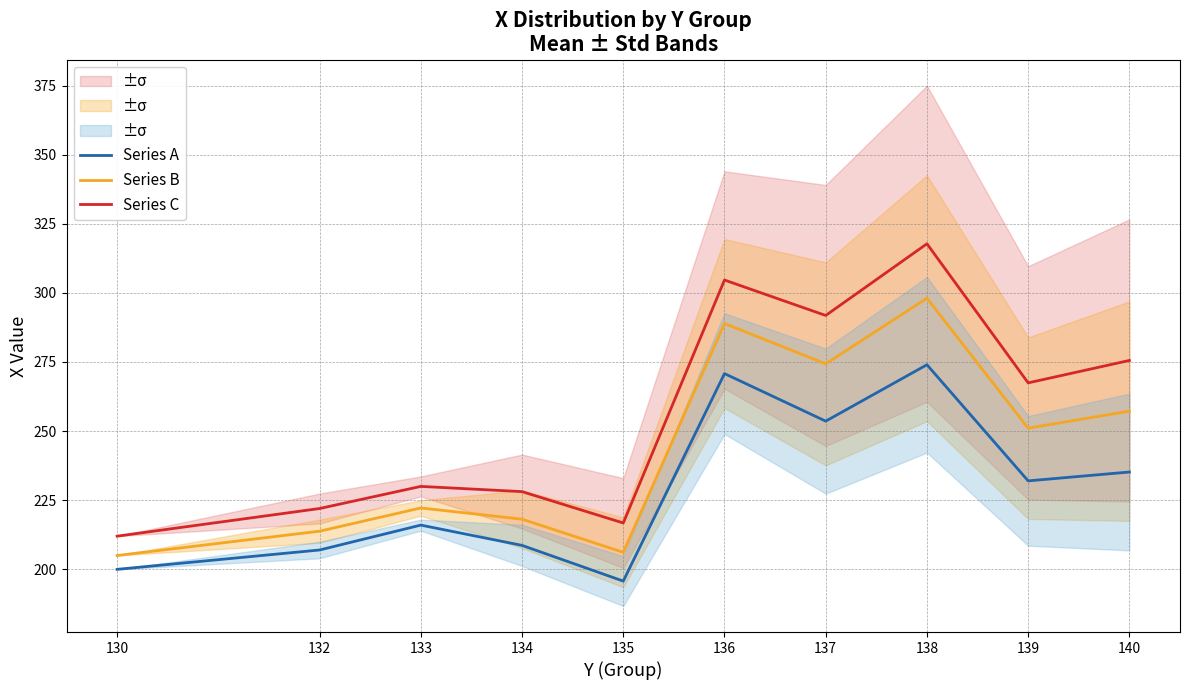

What is the average value of the Series C series?

256.6